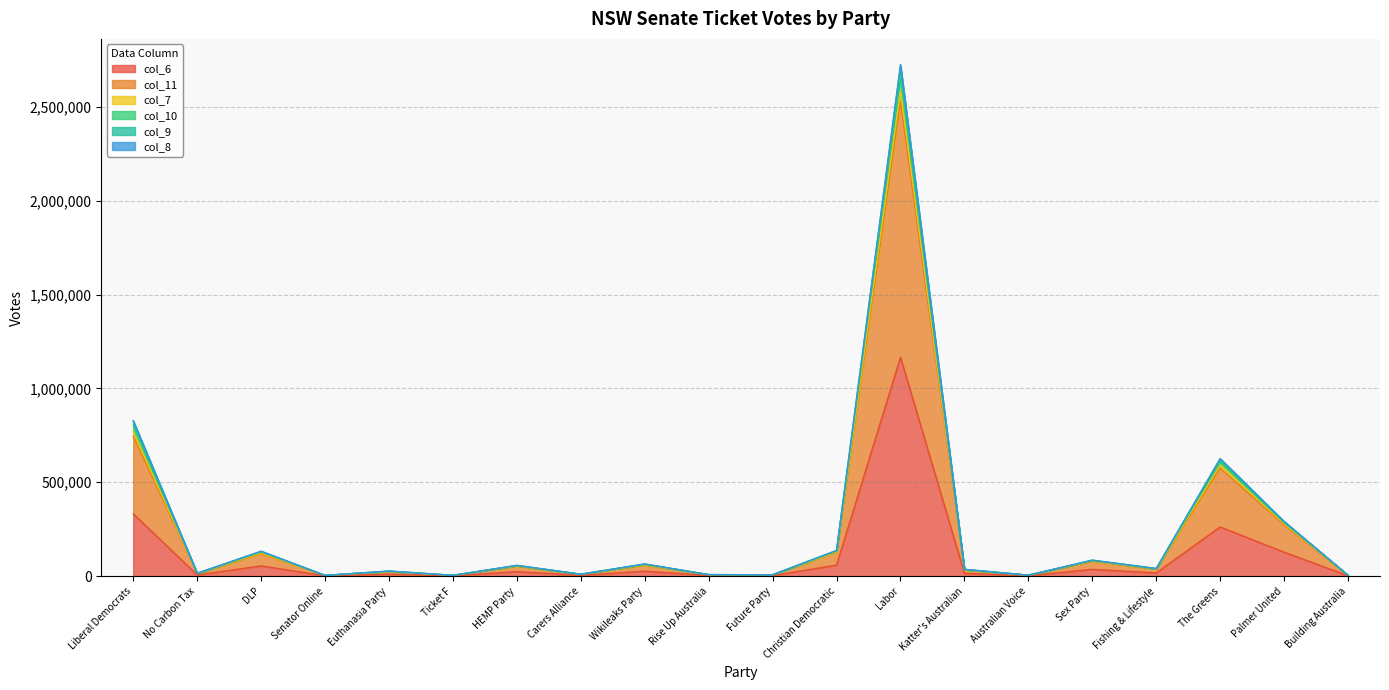

At which category is the sum across all series the highest?

Labor